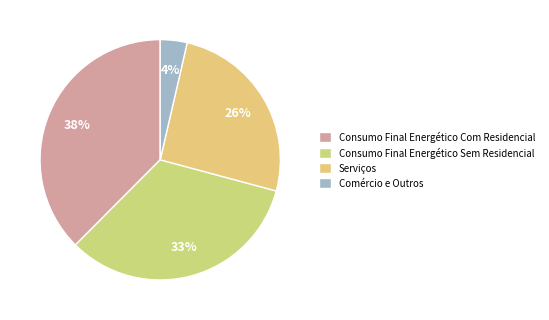

Which slice is the largest?

Consumo Final Energético Com Residencial